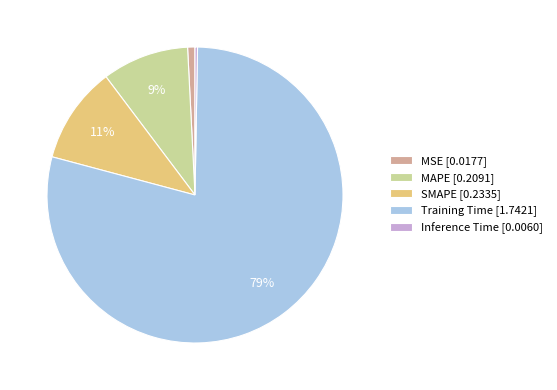

Which category has the biggest portion of the pie?

Training Time